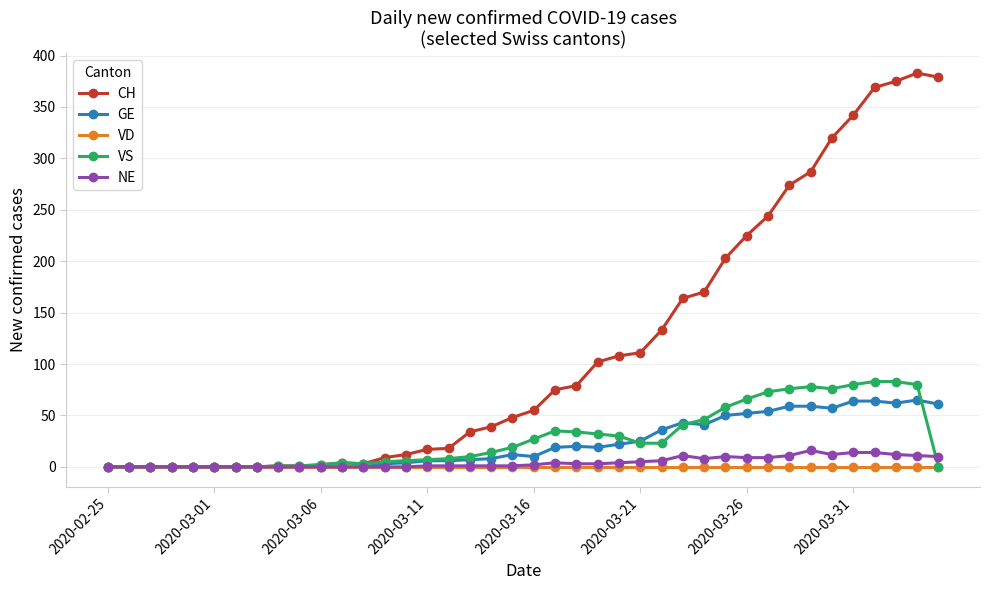

True or false: NE has more than 0 interior local peaks.

True